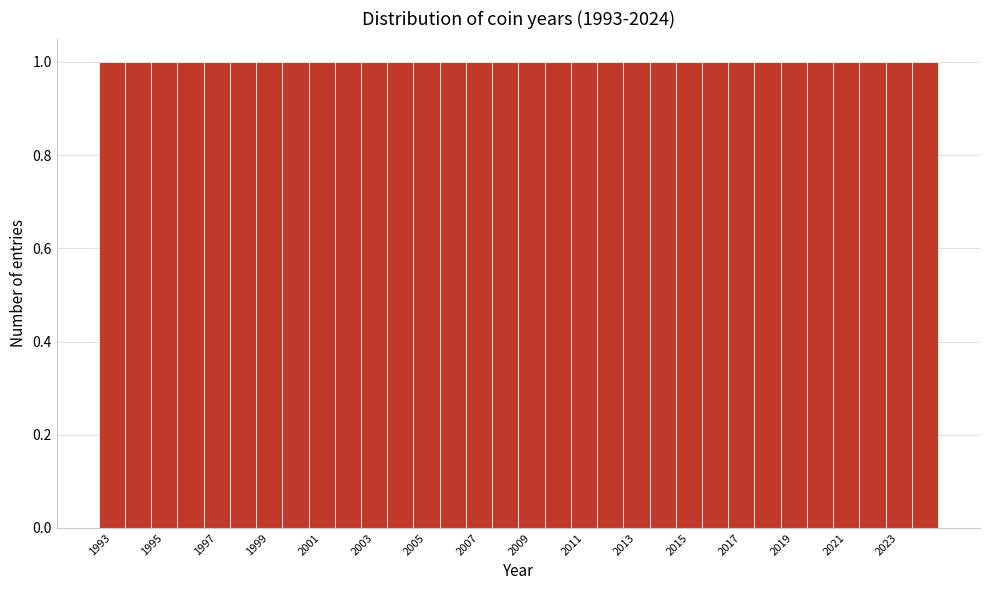

Reading left to right, transcribe this chart: for each bar, give the range it covers on the x-axis and its height. Neither the bar edges nor the heights are printed on the chart, so give them approximately, as read against the axes.

1992.5 to 1993.5: 1
1993.5 to 1994.5: 1
1994.5 to 1995.5: 1
1995.5 to 1996.5: 1
1996.5 to 1997.5: 1
1997.5 to 1998.5: 1
1998.5 to 1999.5: 1
1999.5 to 2000.5: 1
2000.5 to 2001.5: 1
2001.5 to 2002.5: 1
2002.5 to 2003.5: 1
2003.5 to 2004.5: 1
2004.5 to 2005.5: 1
2005.5 to 2006.5: 1
2006.5 to 2007.5: 1
2007.5 to 2008.5: 1
2008.5 to 2009.5: 1
2009.5 to 2010.5: 1
2010.5 to 2011.5: 1
2011.5 to 2012.5: 1
2012.5 to 2013.5: 1
2013.5 to 2014.5: 1
2014.5 to 2015.5: 1
2015.5 to 2016.5: 1
2016.5 to 2017.5: 1
2017.5 to 2018.5: 1
2018.5 to 2019.5: 1
2019.5 to 2020.5: 1
2020.5 to 2021.5: 1
2021.5 to 2022.5: 1
2022.5 to 2023.5: 1
2023.5 to 2024.5: 1